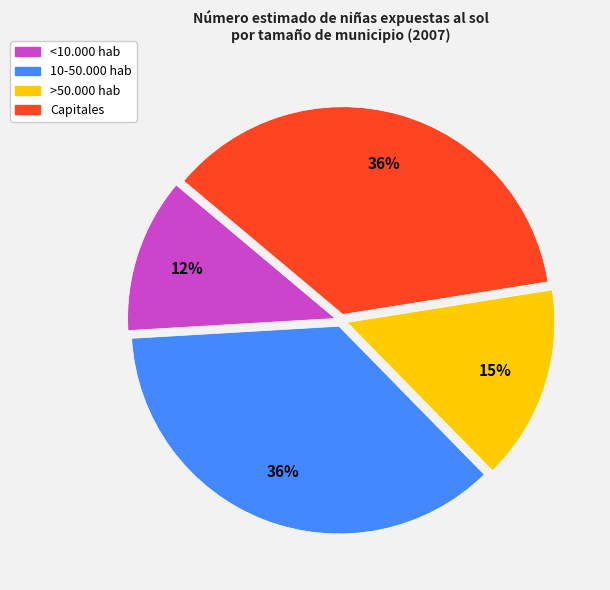

Do <10.000 hab and >50.000 hab together represent more than half of the pie?

No